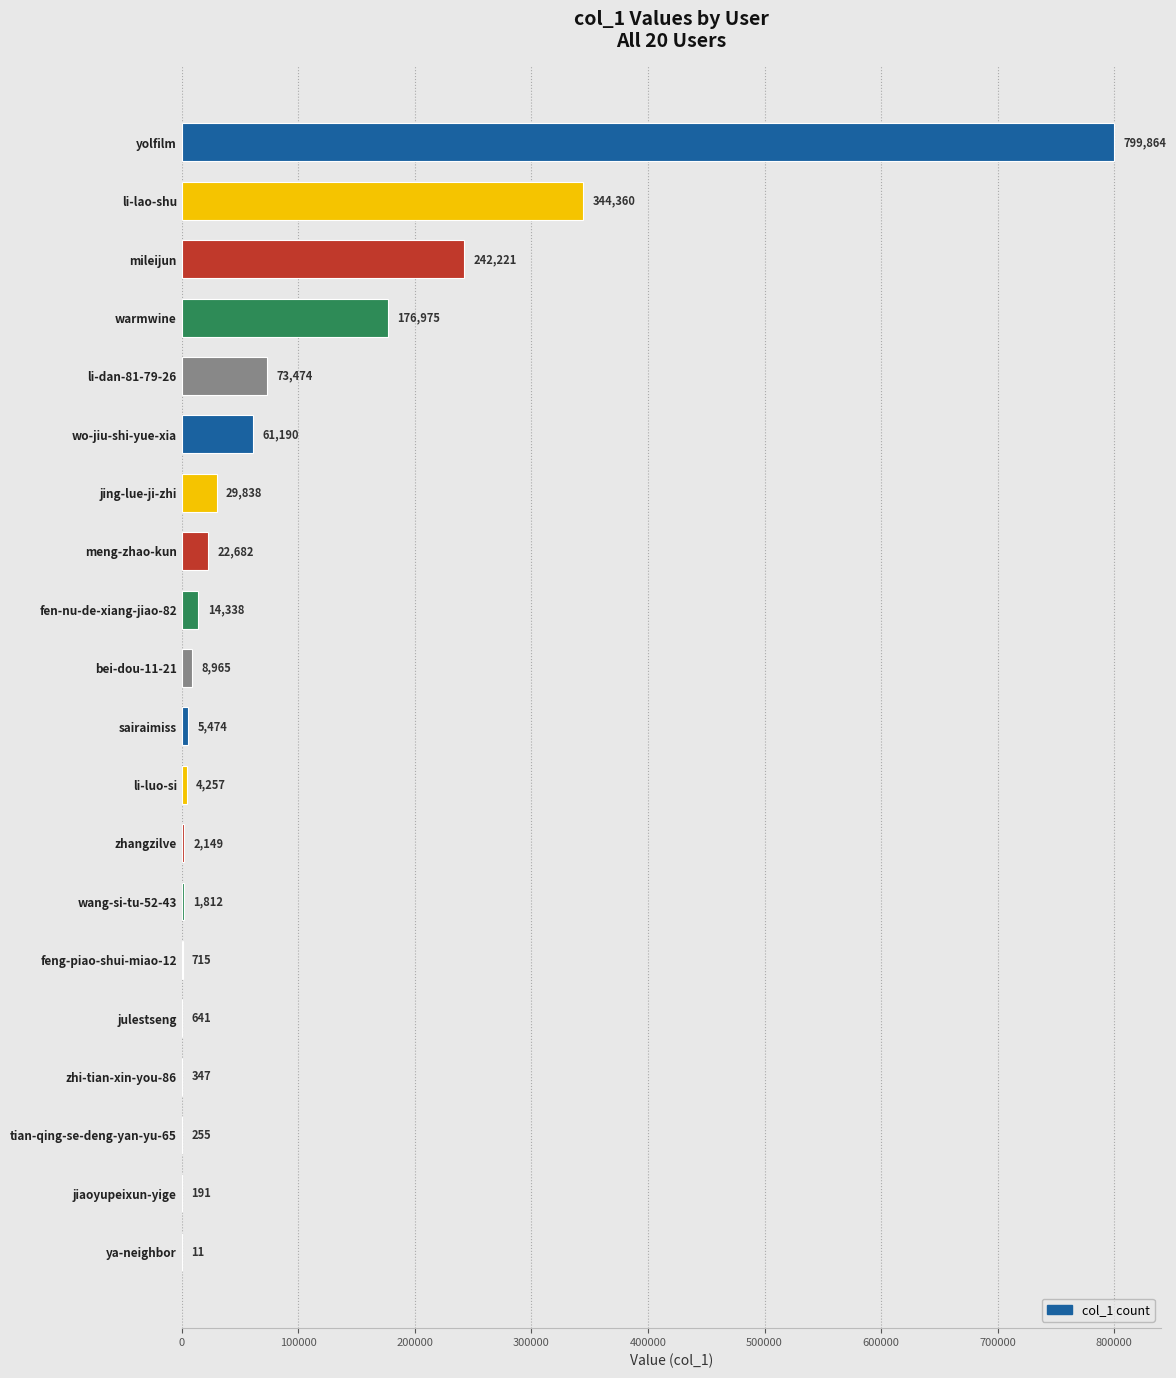

What is the sum of all values?

1789759